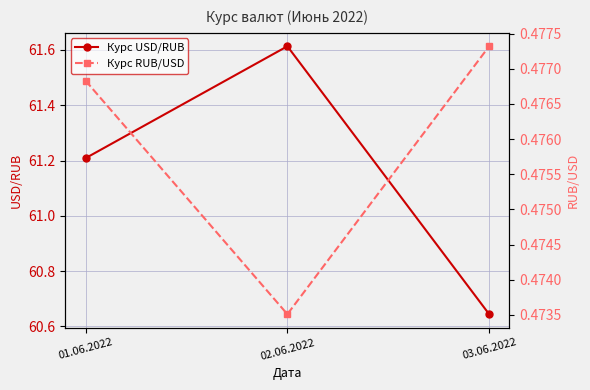

Reading left to right, list all the values displayed in this chart.

Курс USD/RUB: 01.06.2022=61.2	02.06.2022=61.6	03.06.2022=60.6
Курс RUB/USD: 01.06.2022=0.5	02.06.2022=0.5	03.06.2022=0.5